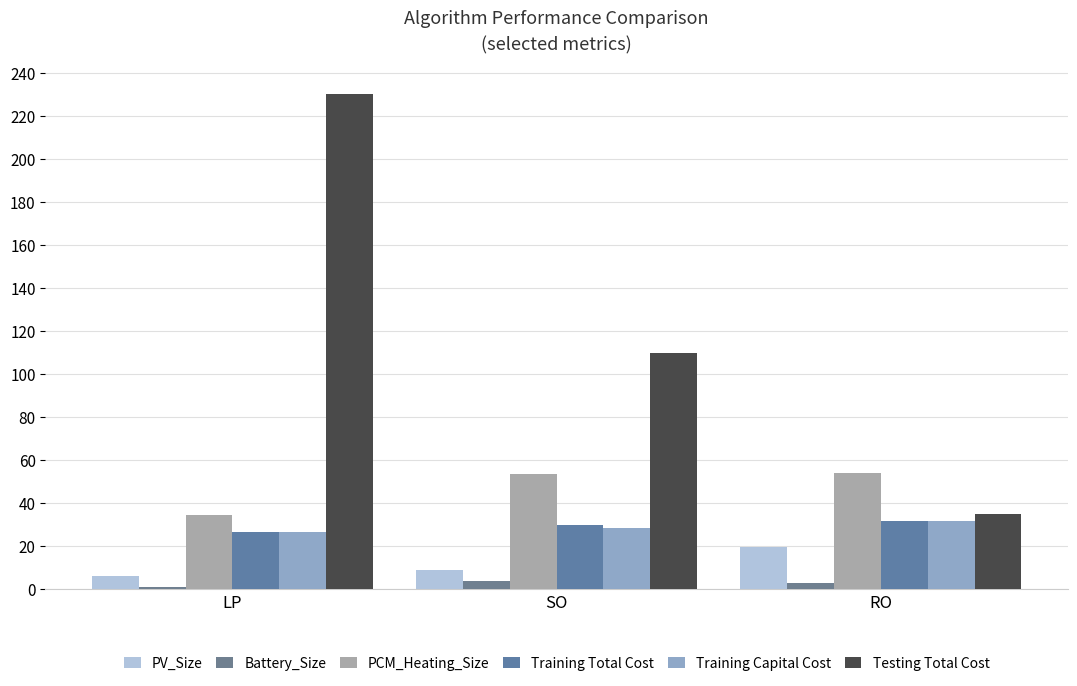

What is the minimum value shown in the chart?

1.2